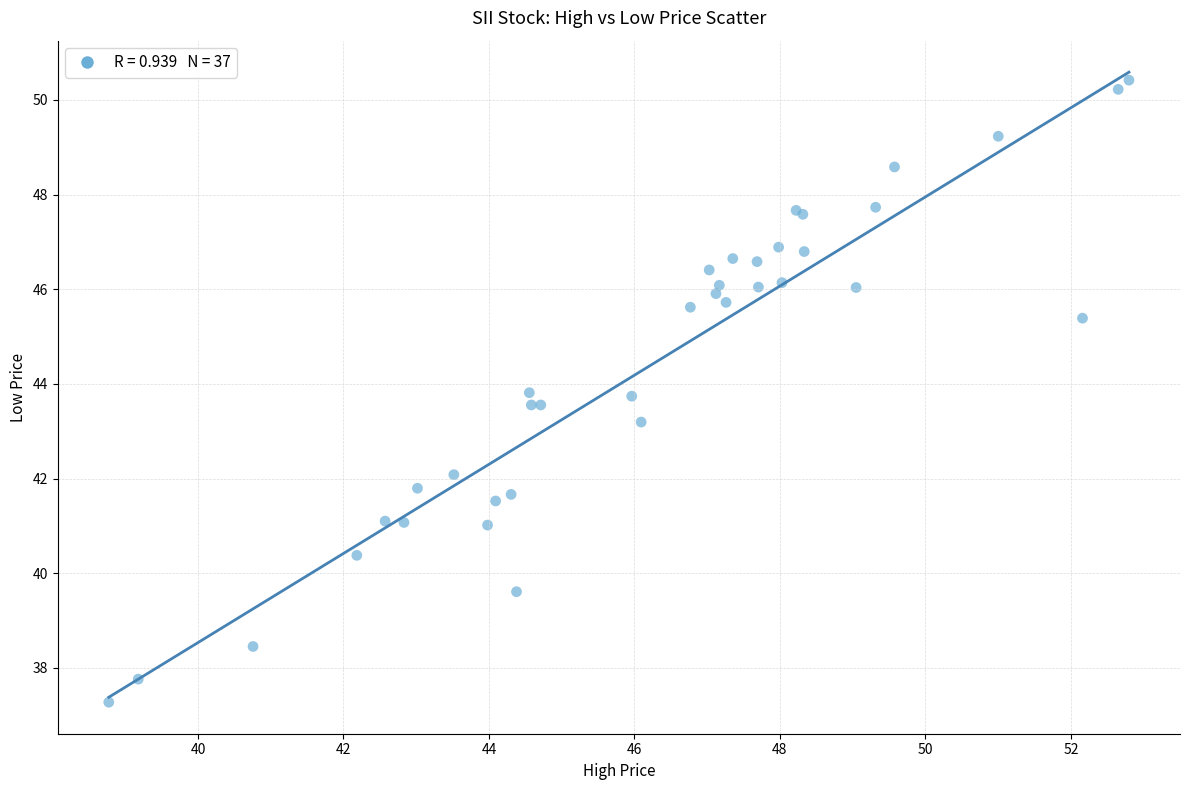

What Y value in the scatter plot is closest to 43?

43.2